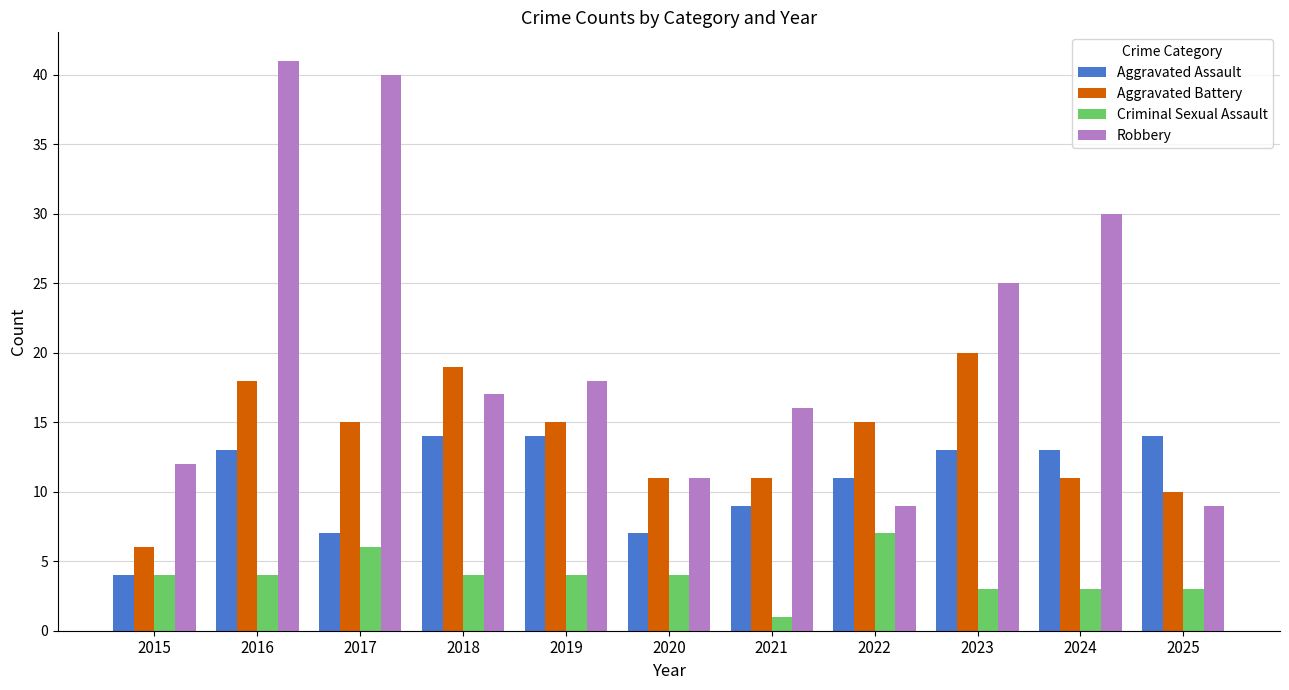

What is the value of the Criminal Sexual Assault bar at the 10th from the left?

3